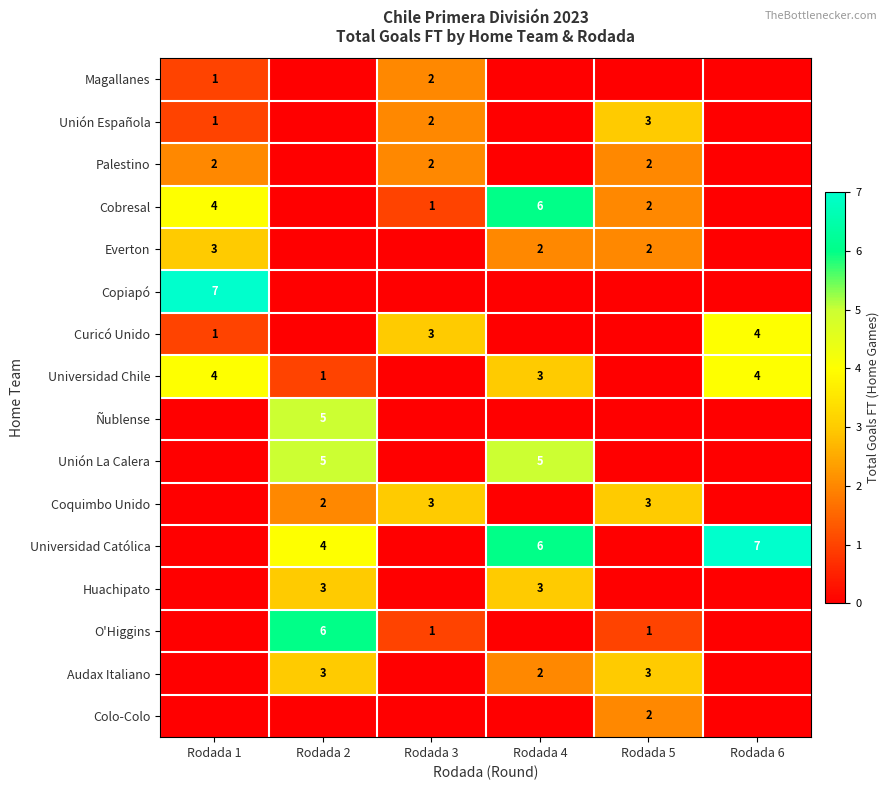

The value of Universidad Chile at Rodada 6 is 4. True or false?

True